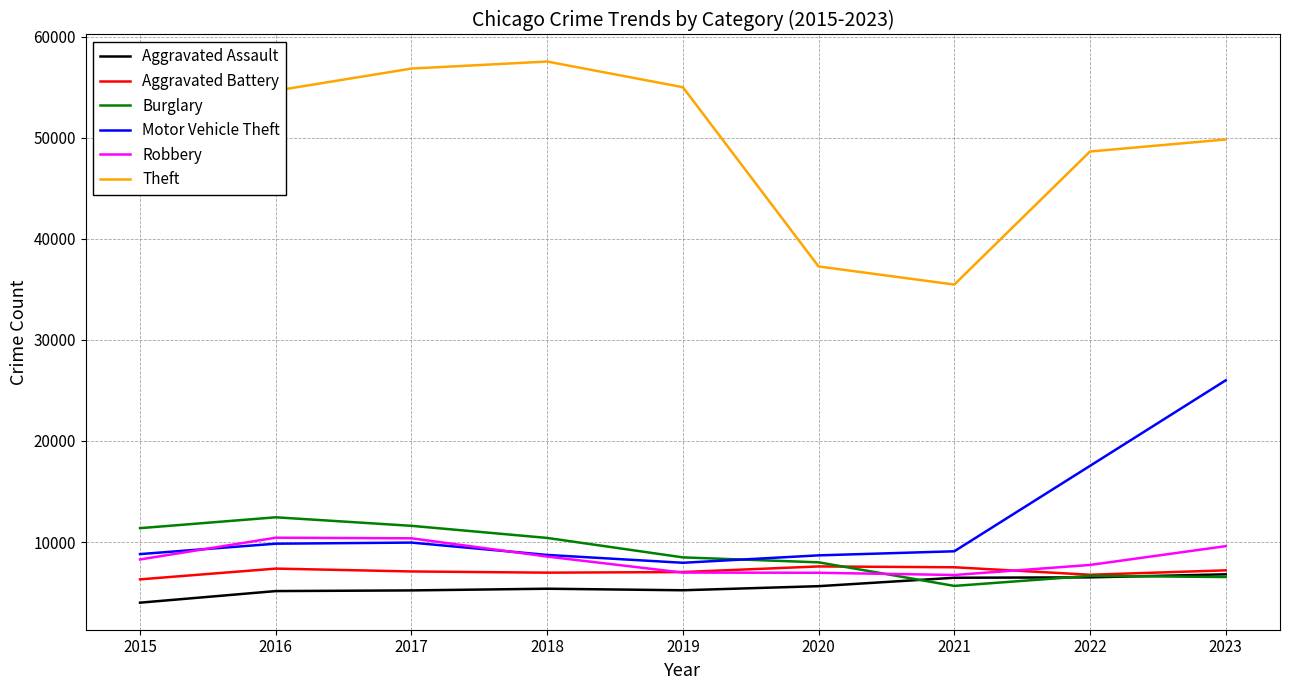

Which series changed the most between 2019 and 2022?

Motor Vehicle Theft